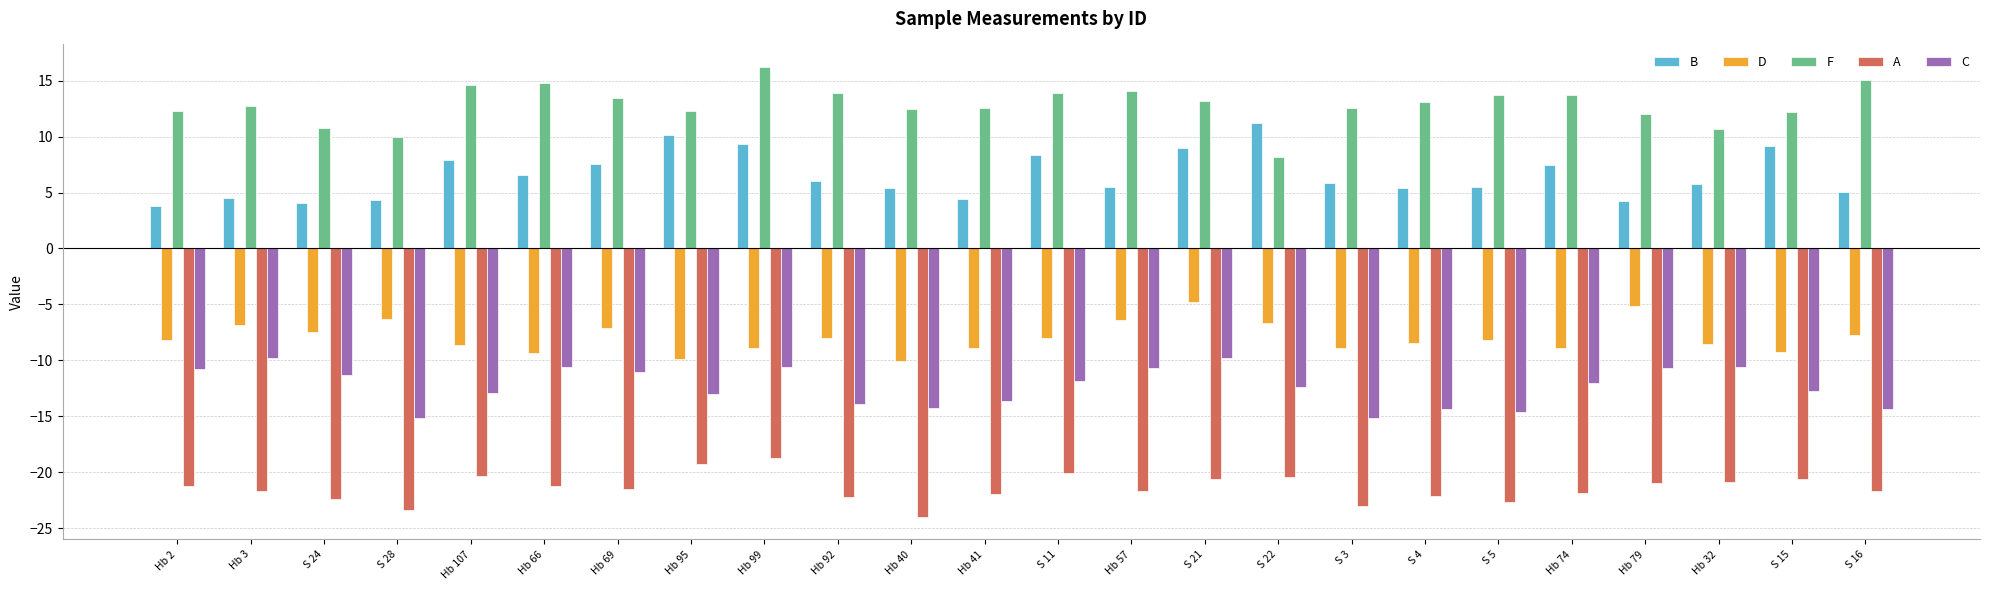

Where does the C series first go above -12?

Hb 2